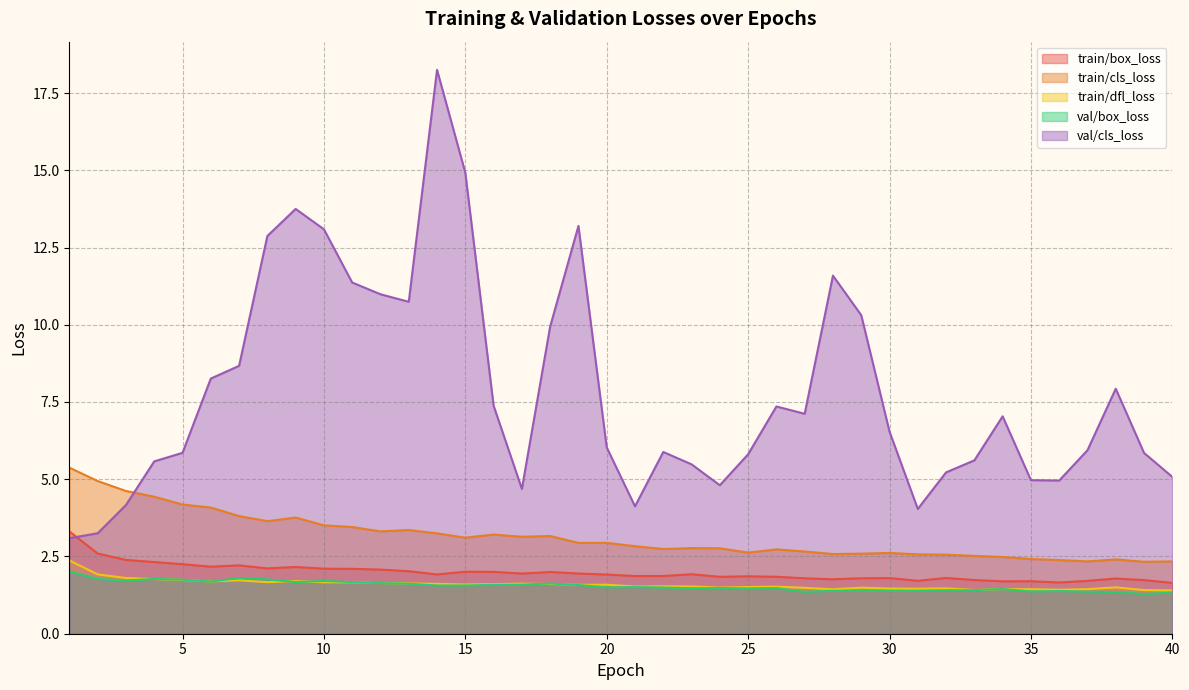

Rank the series at 20 from lowest to highest value.

val/box_loss, train/dfl_loss, train/box_loss, train/cls_loss, val/cls_loss